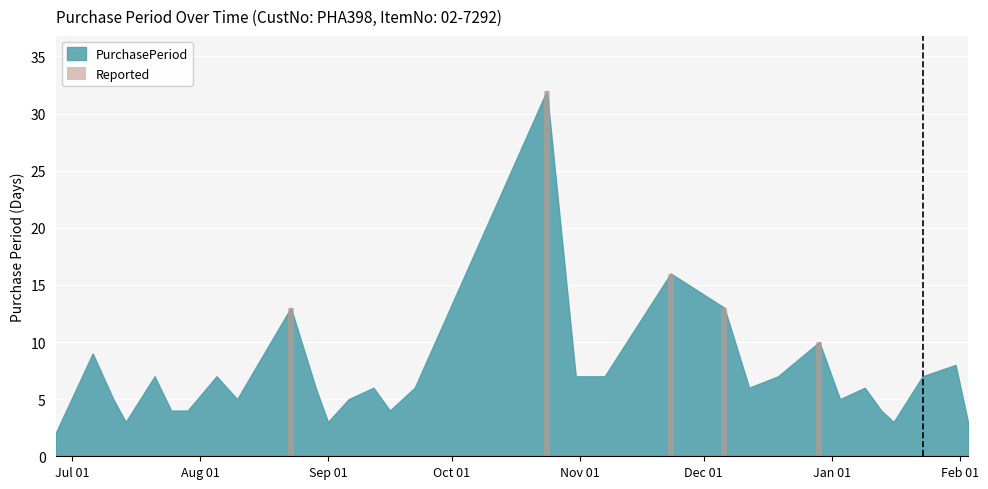

What is the change in value from 2016-09-16 to 2016-10-31?

+3